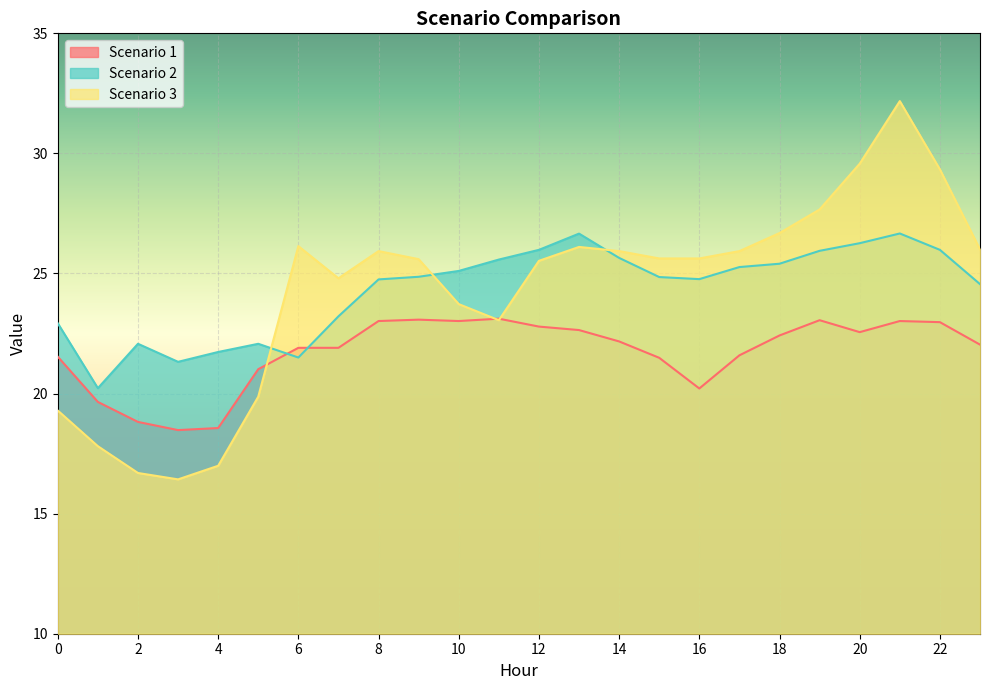

What is the difference between the second highest and minimum values in the Scenario 1 series?

4.6